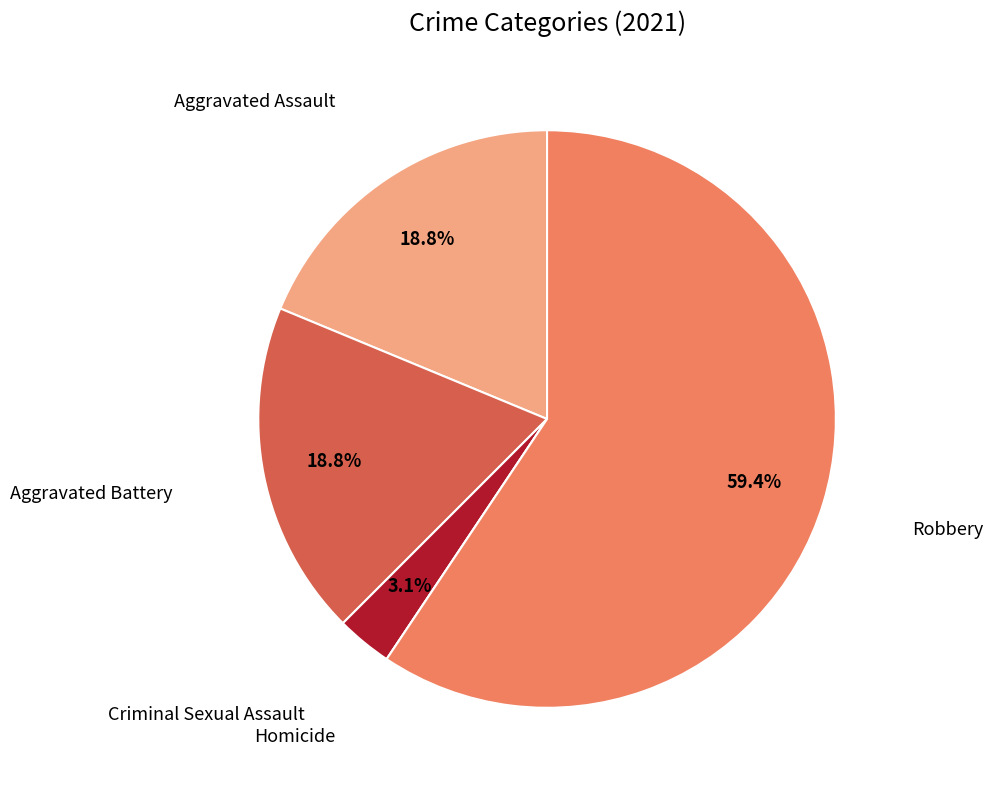

Is there a majority slice in this chart?

Yes